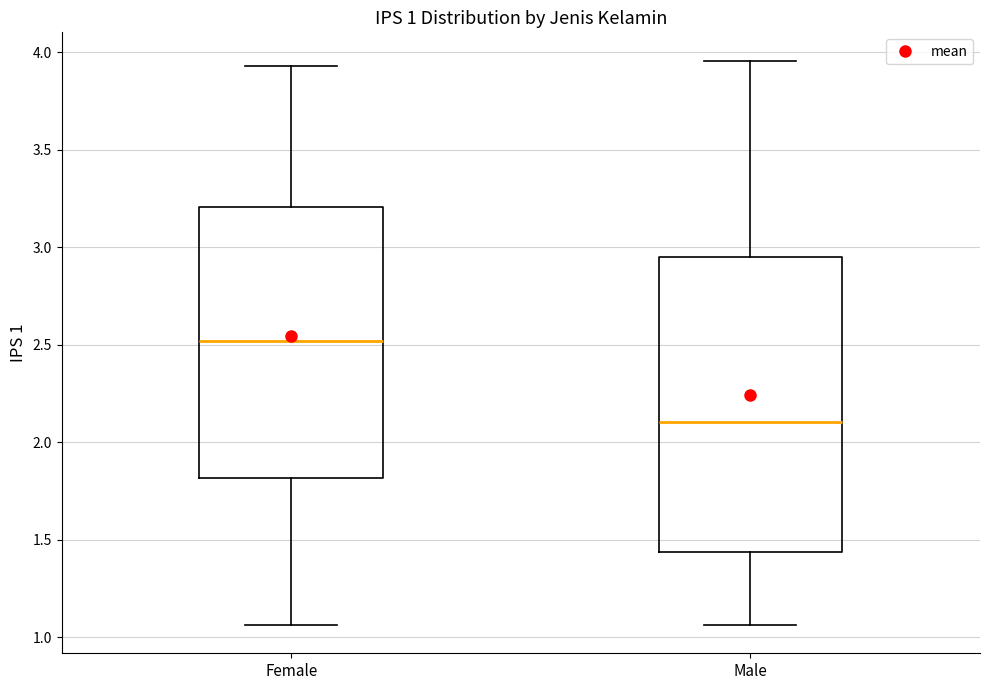

Comparing the boxes themselves (not the whiskers), which one is the tallest?

Male